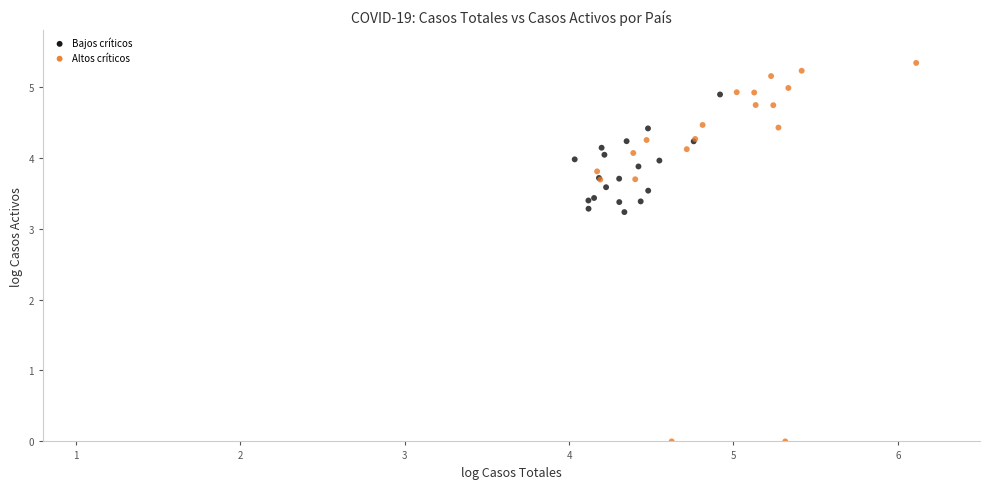

Which series reaches the maximum Y coordinate?

Altos críticos